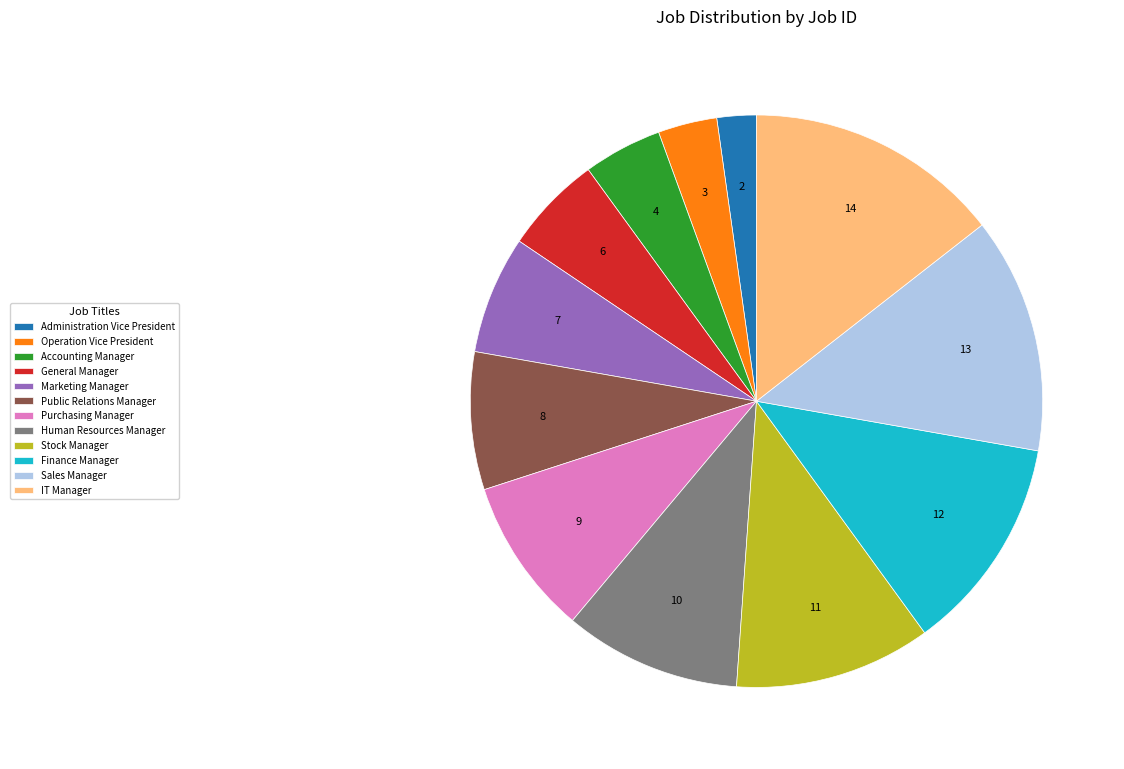

What is the largest slice in the pie chart?

IT Manager